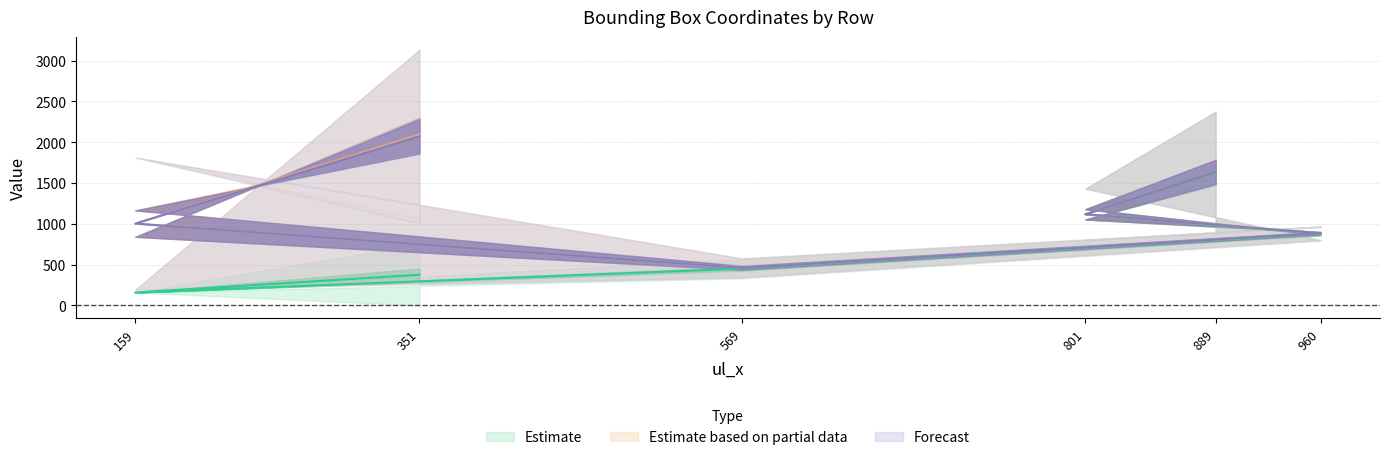

The lr_x series shows 141 at 569. True or false?

False